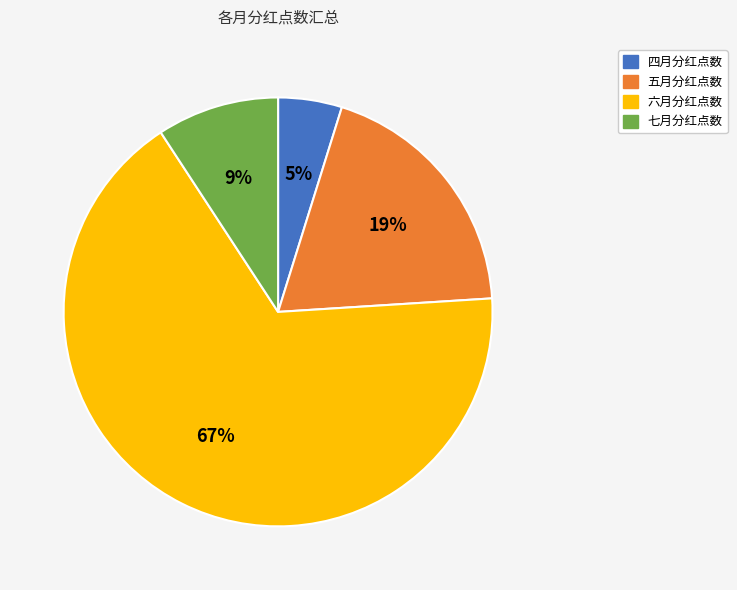

Count the number of slices in the pie.

4